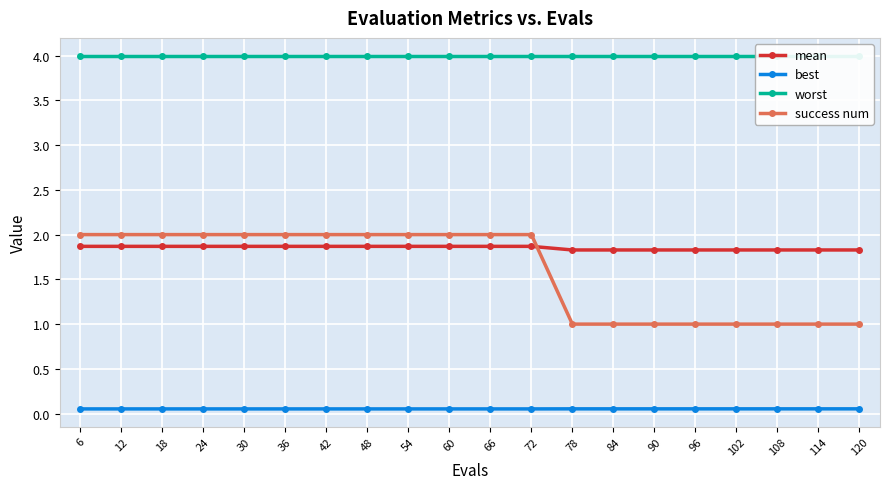

What are all the series names shown in the legend?

mean, best, worst, success num